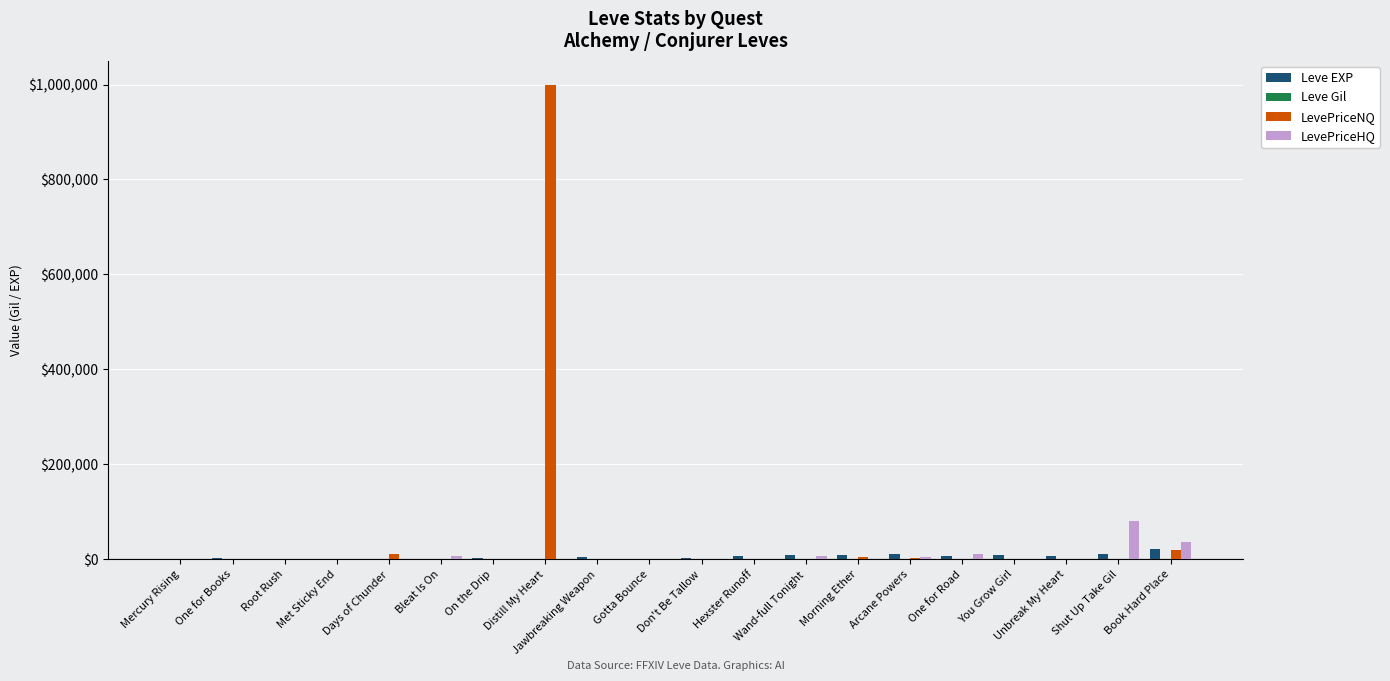

The LevePriceNQ series shows 0 at Shut Up Take Gil. True or false?

True